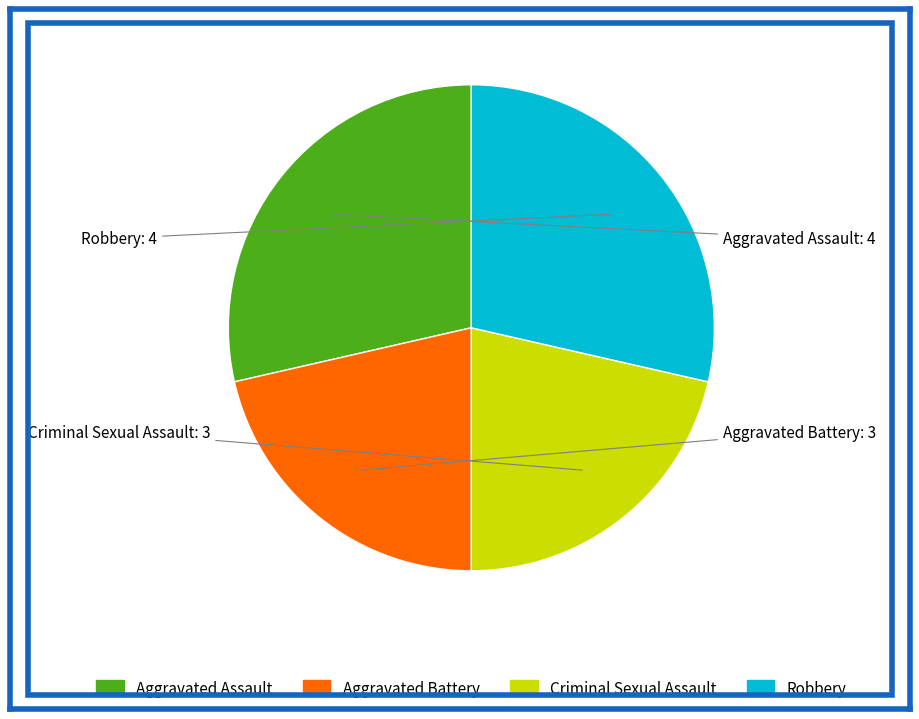

Do Robbery and Aggravated Assault together represent more than half of the pie?

Yes